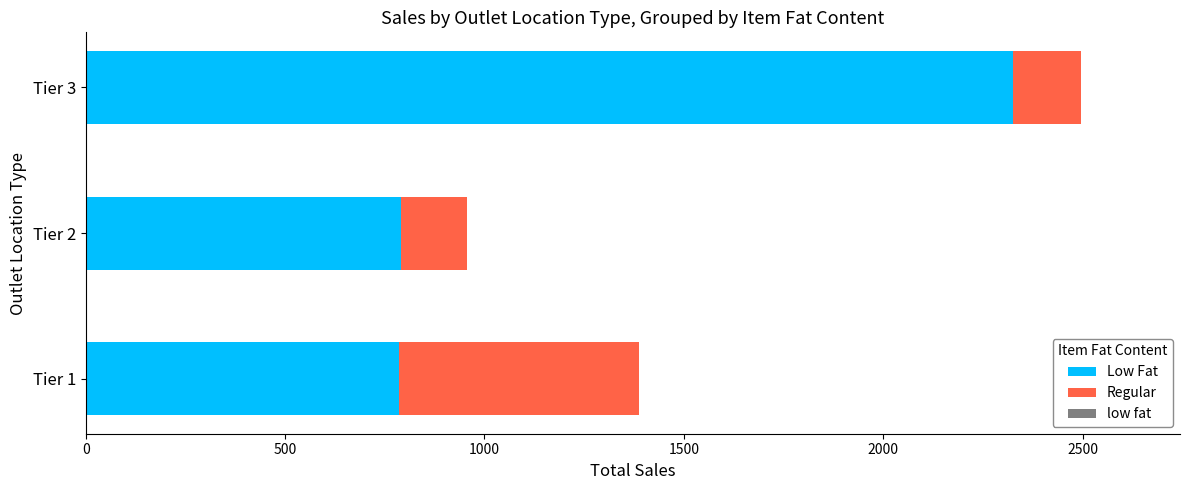

What is the sum of all Low Fat values?

3904.6